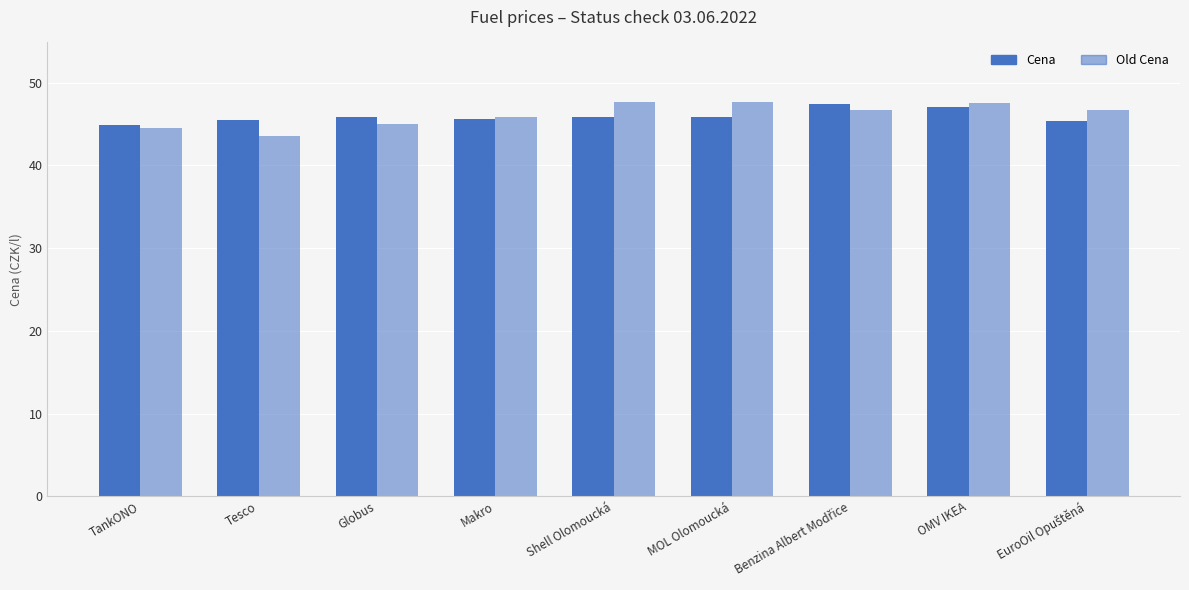

Which series changed the most between Benzina Albert Modřice and OMV IKEA?

Old Cena